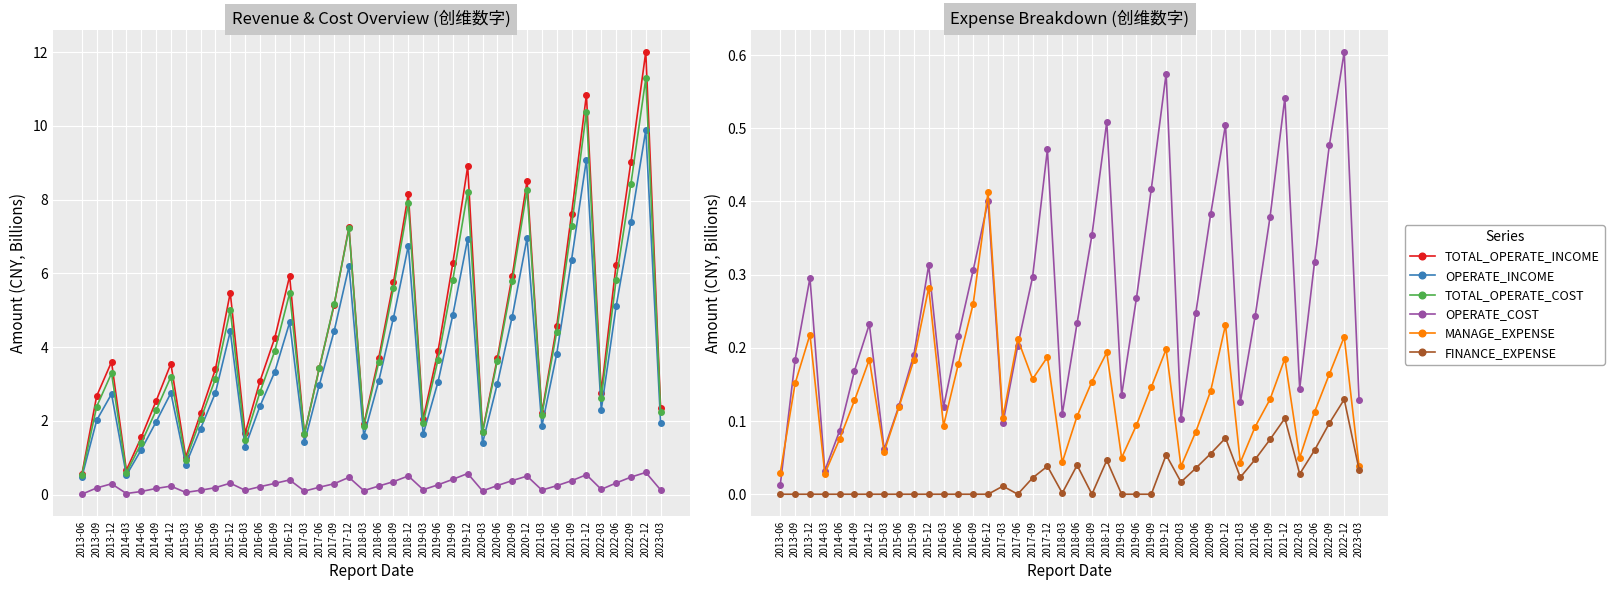

What are all the series names shown in the legend?

TOTAL_OPERATE_INCOME, OPERATE_INCOME, TOTAL_OPERATE_COST, OPERATE_COST, MANAGE_EXPENSE, FINANCE_EXPENSE